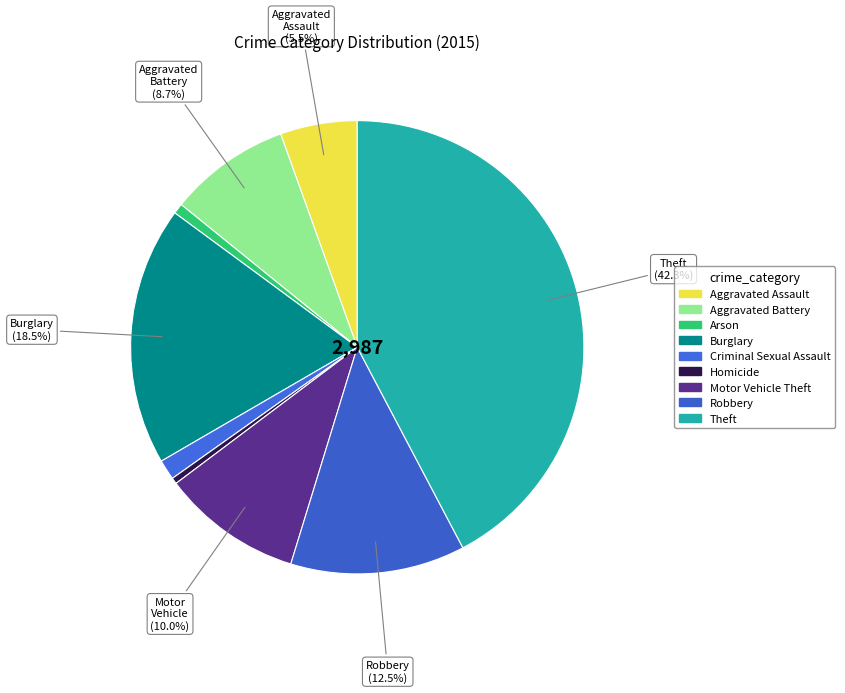

Count the number of slices in the pie.

9